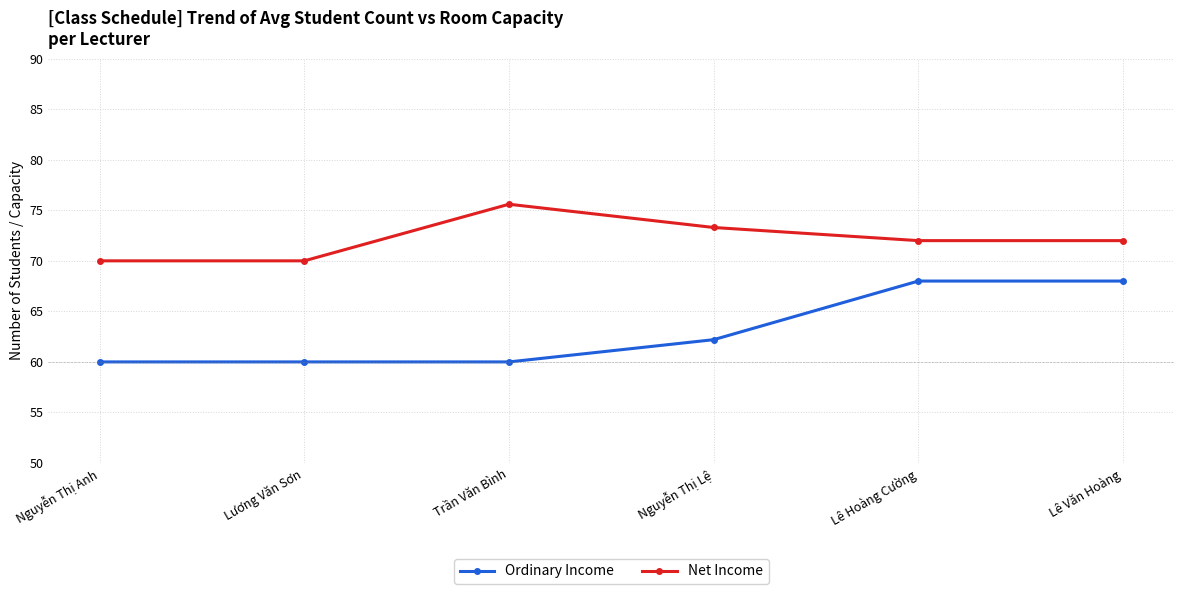

True or false: Ordinary Income and Net Income cross at least once.

False